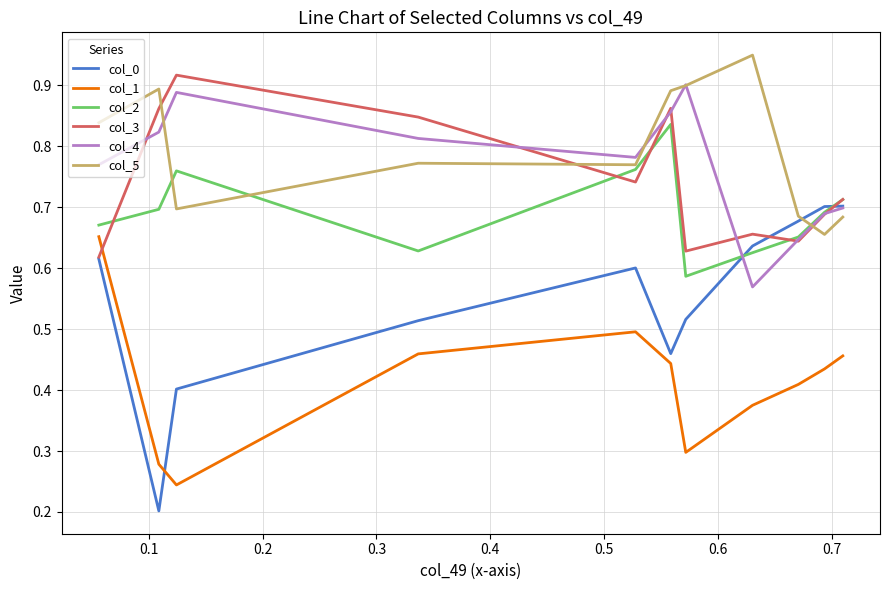

The col_2 series shows 0.4 at 0.7. True or false?

False